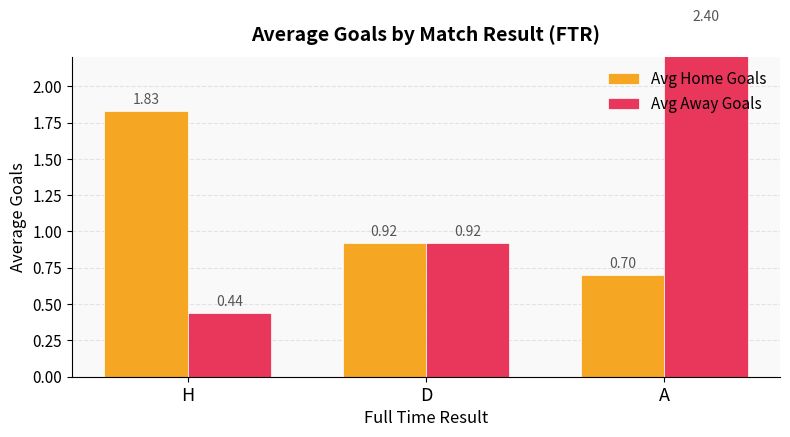

What is the sum of all Avg Home Goals values?

3.5